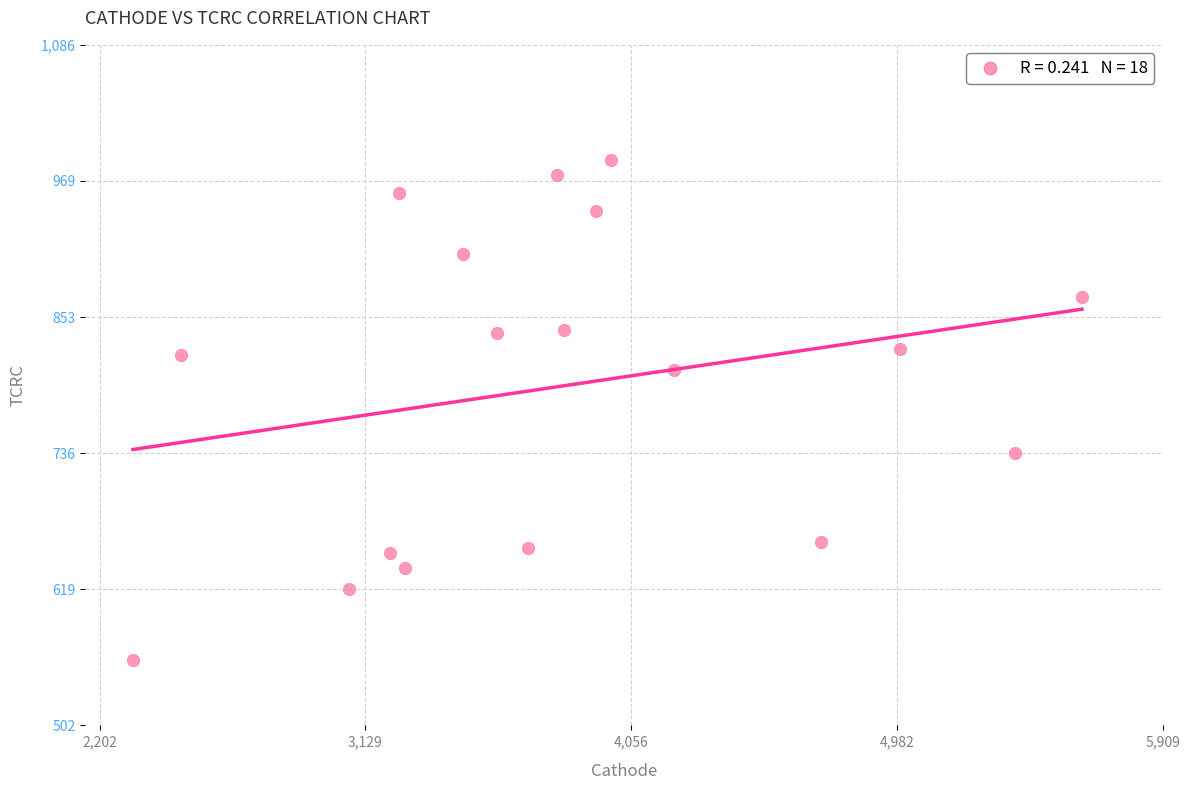

What is the range of X values (max minus min)?

3309.9